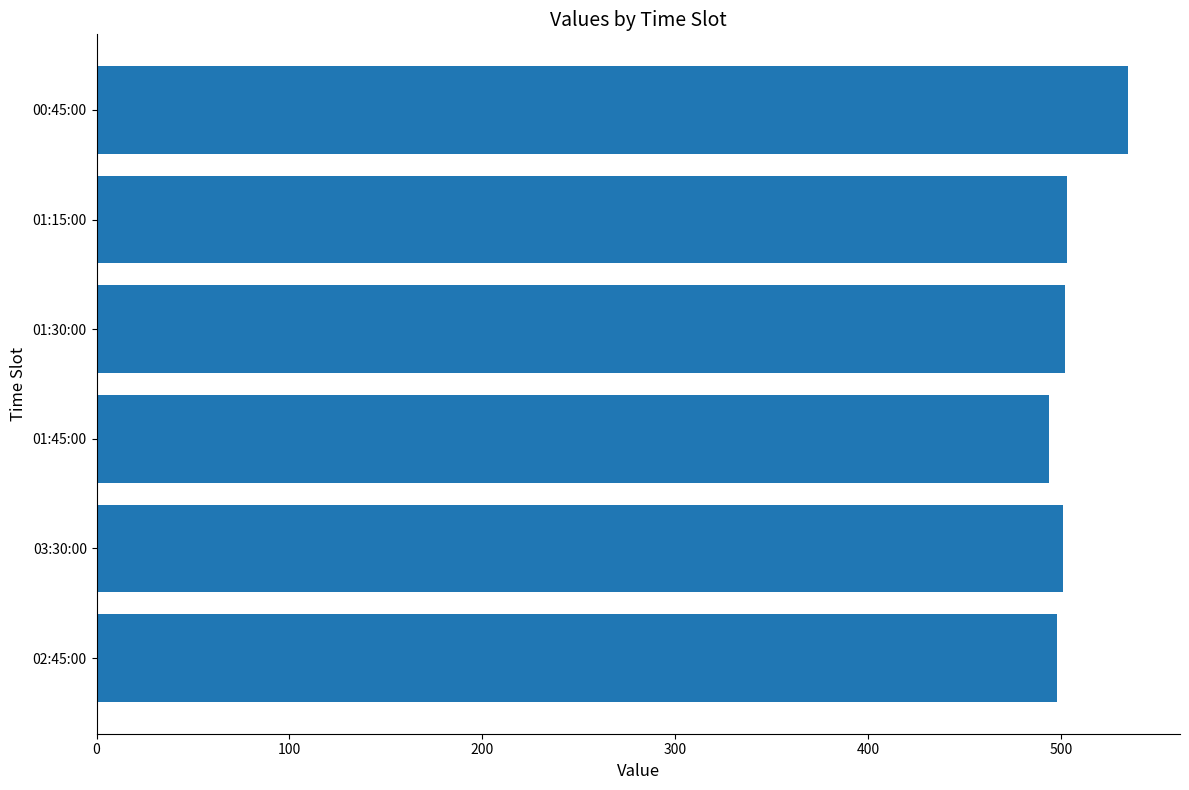

What is the ratio of the value at 01:45:00 to the value at 03:30:00?

1.0